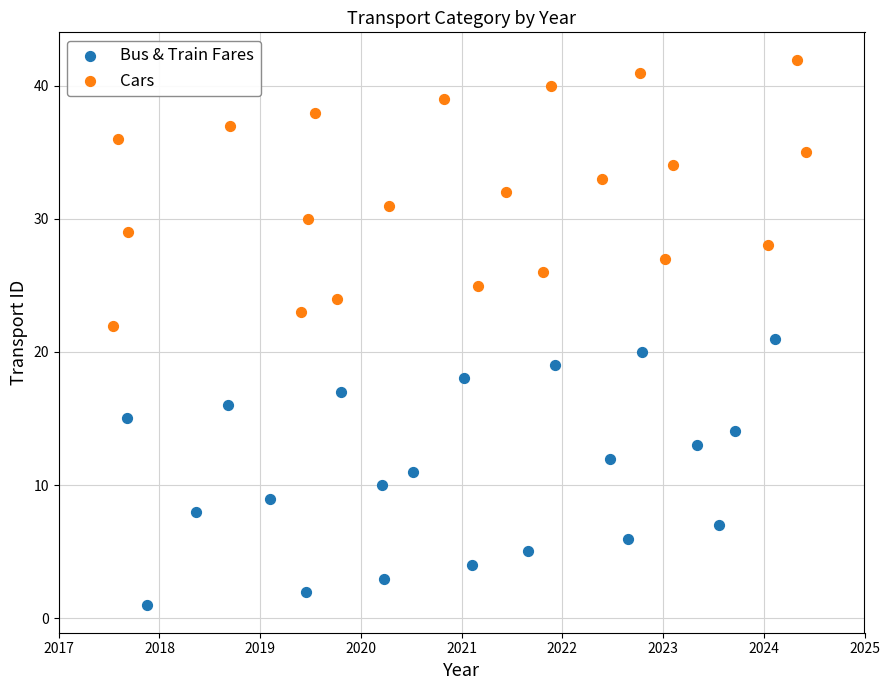

Which series has the largest Y range (max minus min)?

Bus & Train Fares